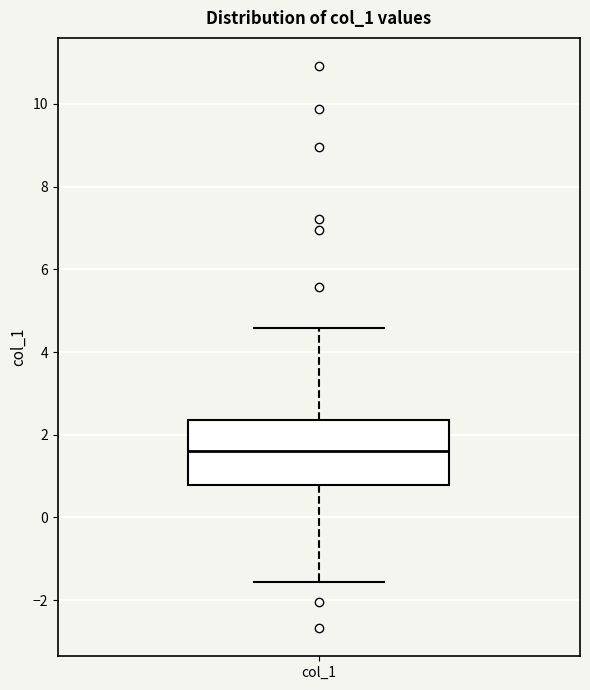

Where does the upper whisker of the box for col_1 end on the y-axis? The values are not printed on the chart, so give them approximately, as read against the axis.

4.6